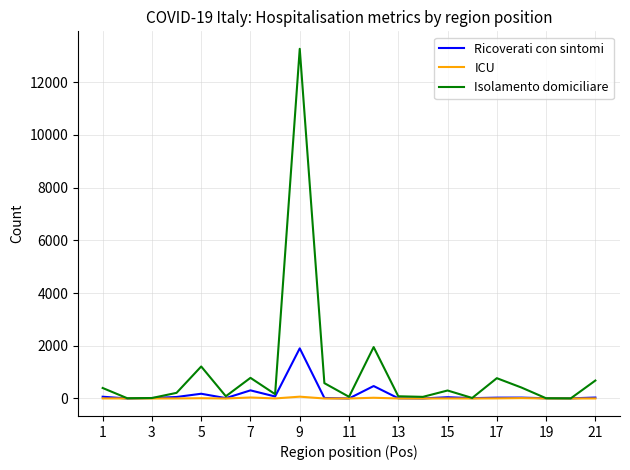

What is the highest value of the Isolamento domiciliare series?

13262